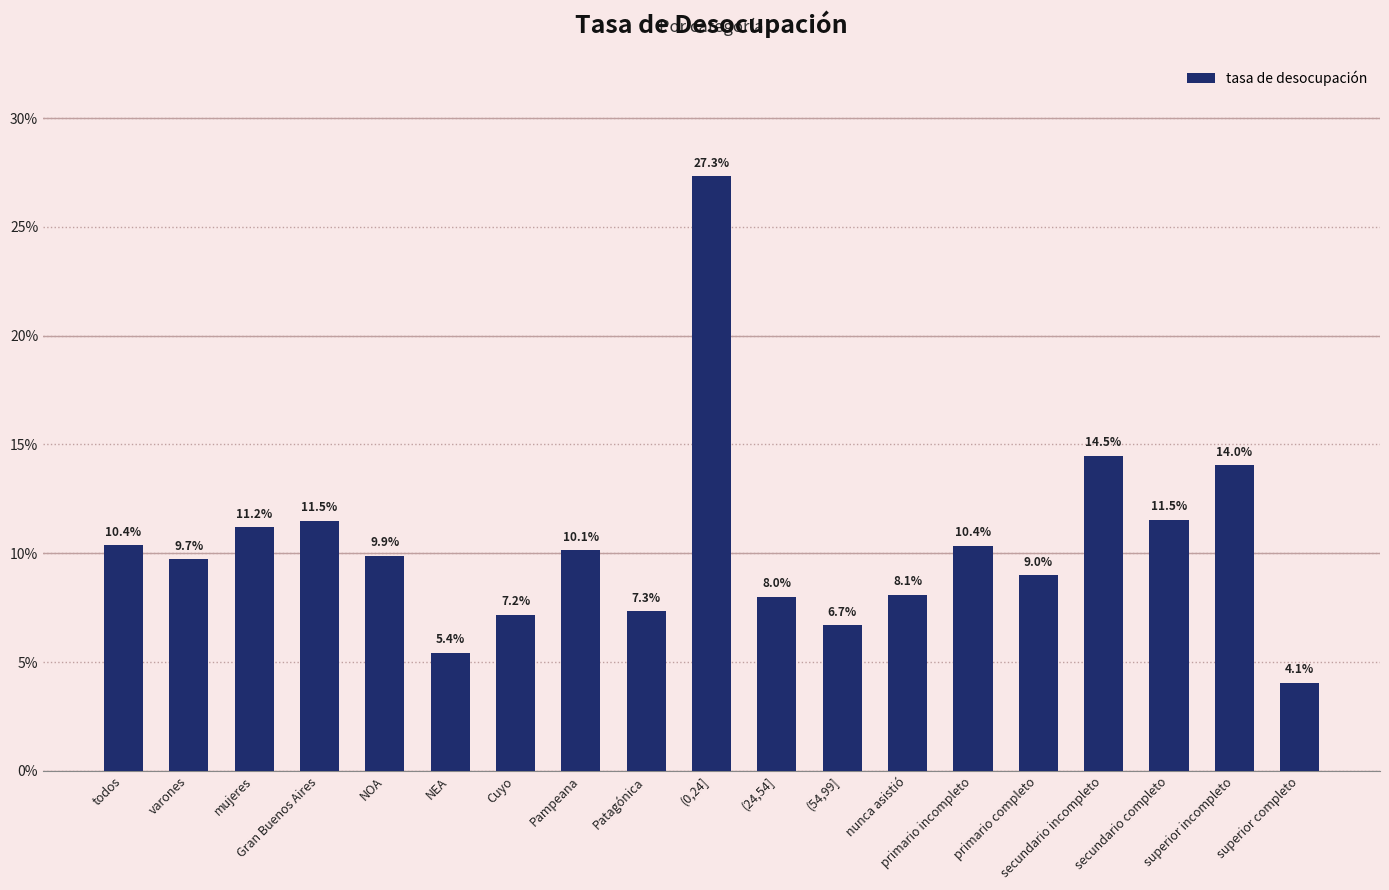

Does the chart contain any negative values?

No